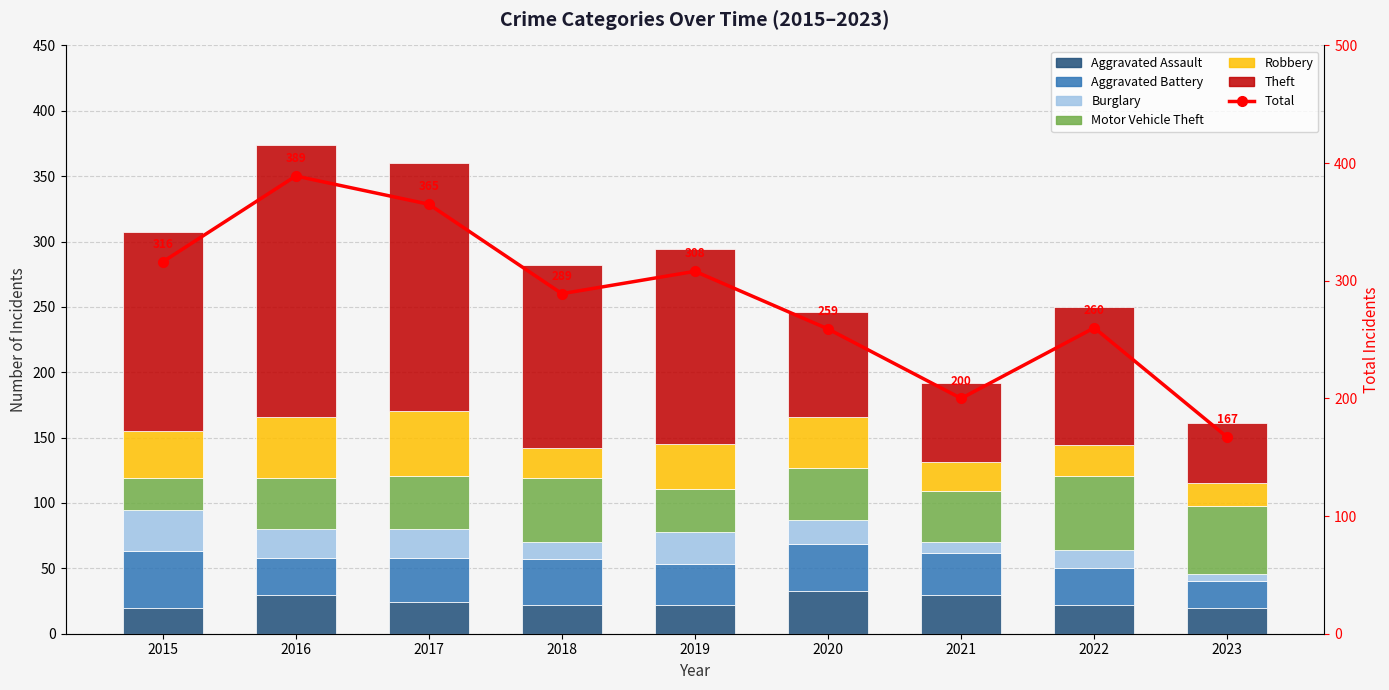

What is the value of the Motor Vehicle Theft bar at the 4th from the left?

49